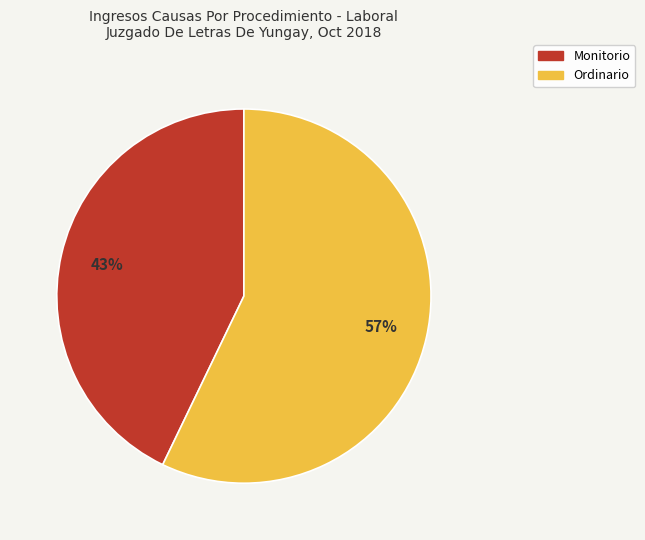

Is it true that Monitorio is 38% of the pie?

False